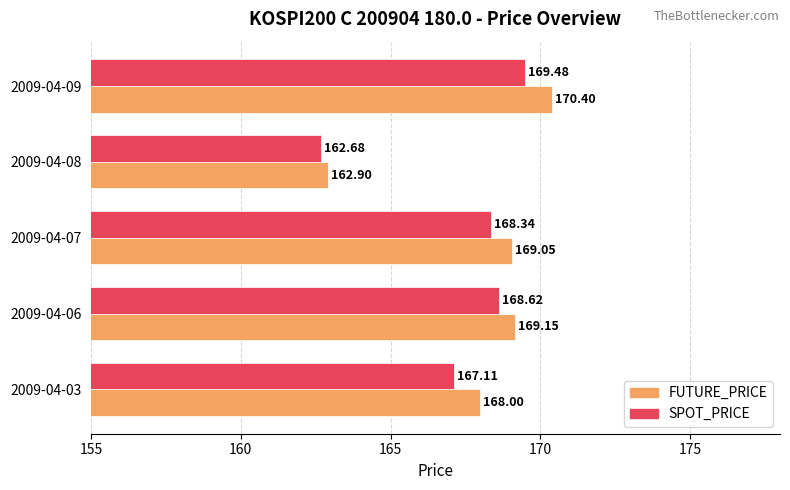

Is the value of SPOT_PRICE at 2009-04-08 greater than the value of FUTURE_PRICE at 2009-04-07?

No